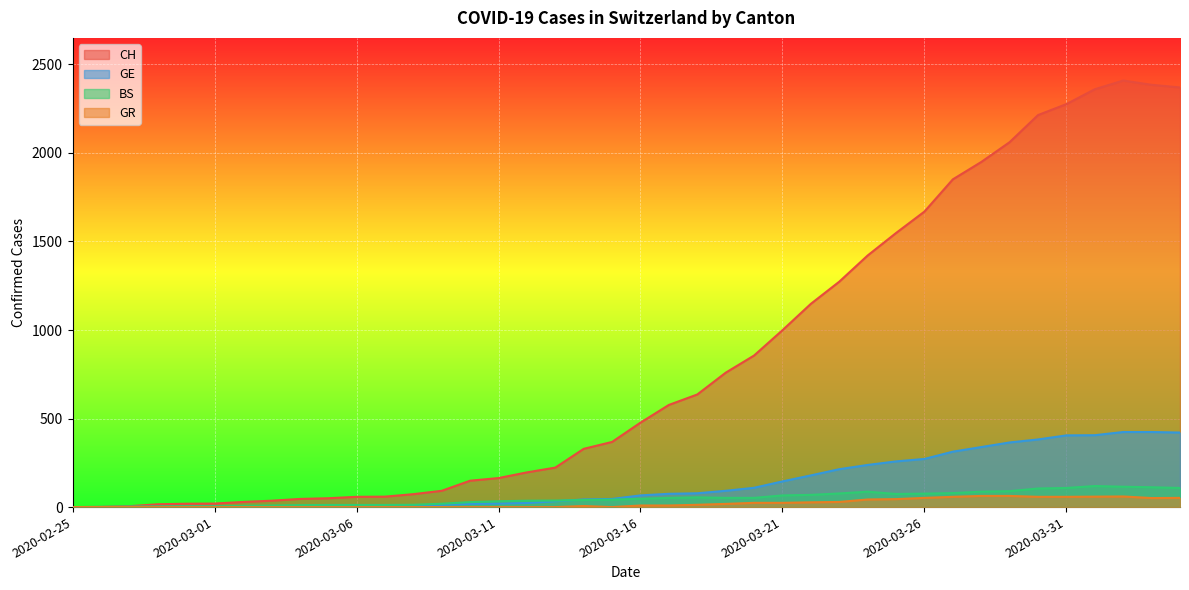

The value of GE at 2020-02-28 is 1. True or false?

False